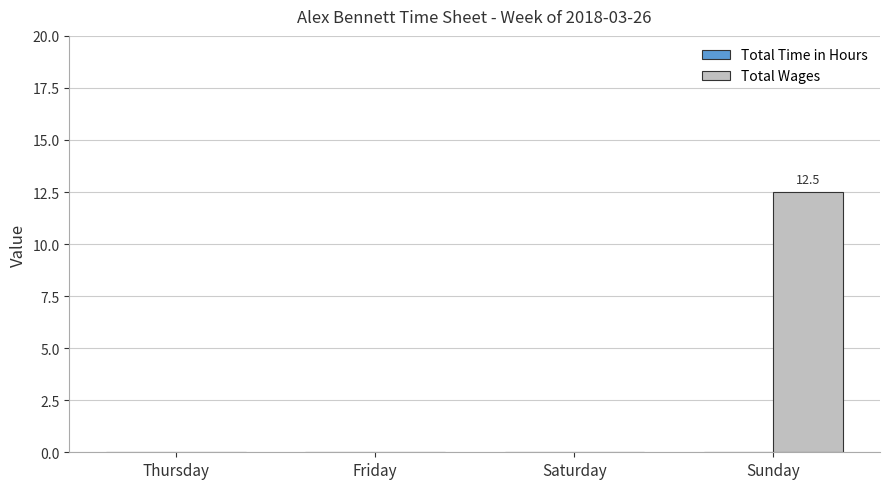

Which label corresponds to the largest value in the chart?

Sunday